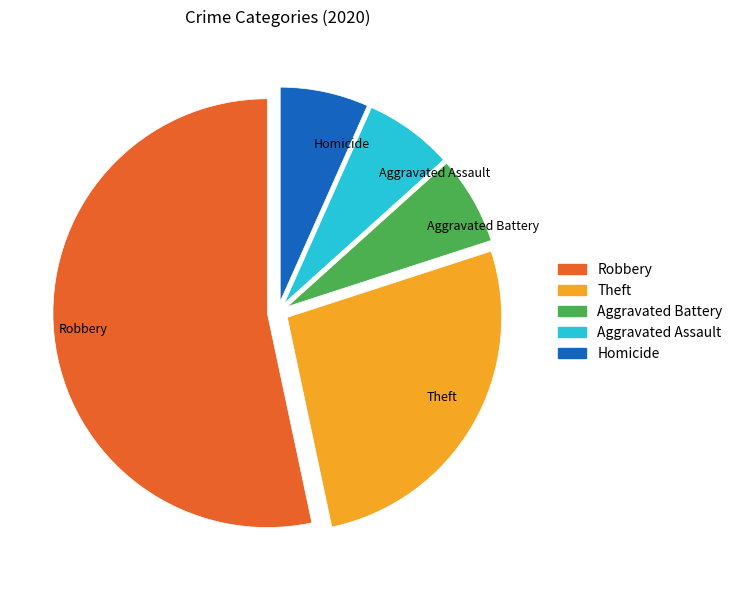

What is the ratio of the value at Robbery to the value at Aggravated Assault?

8.0